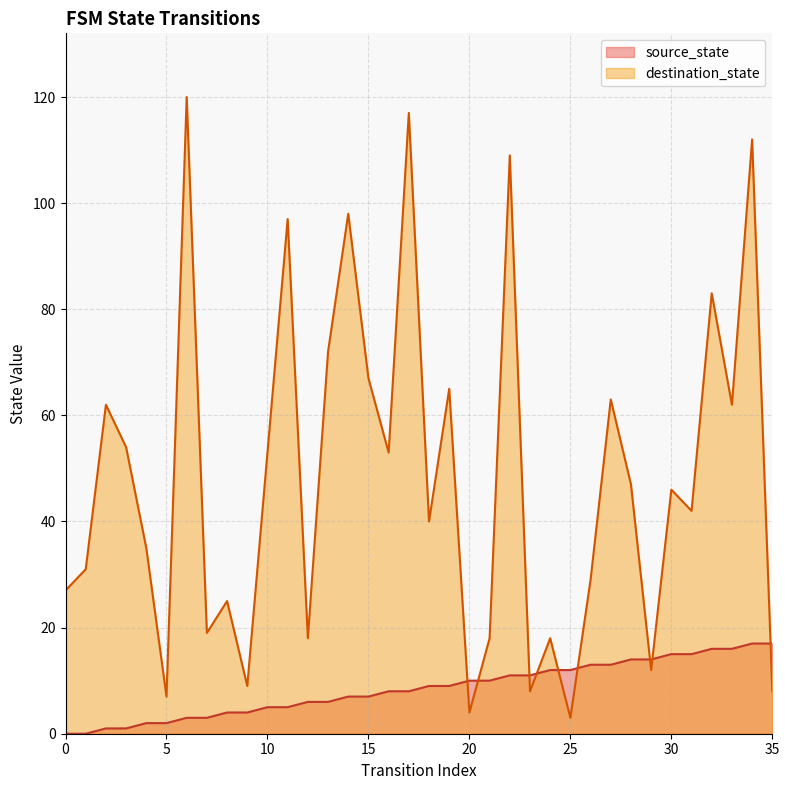

Between 14 and 10, which is larger?

14